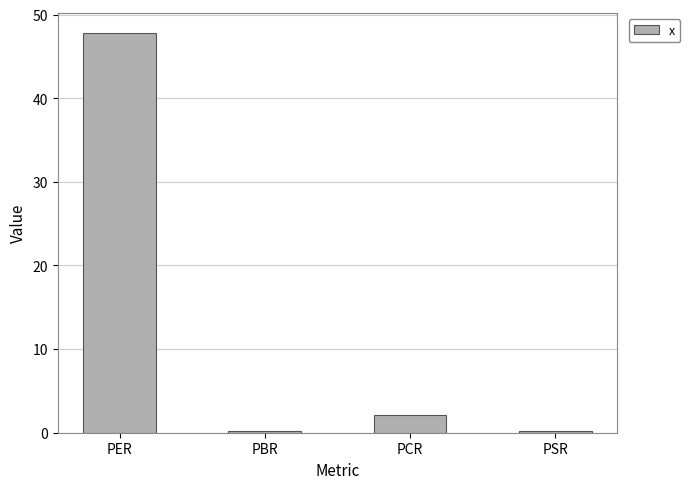

What is the maximum value shown in the chart?

47.8